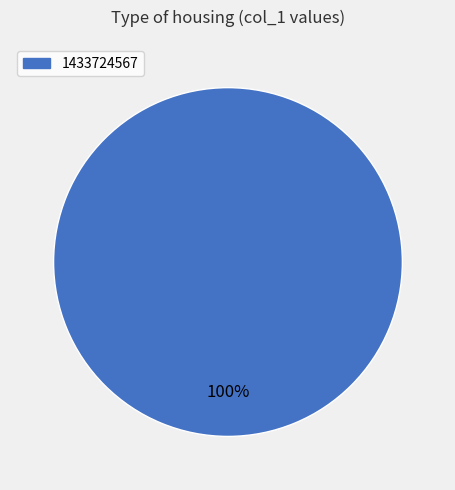

Does any single category account for the majority?

Yes